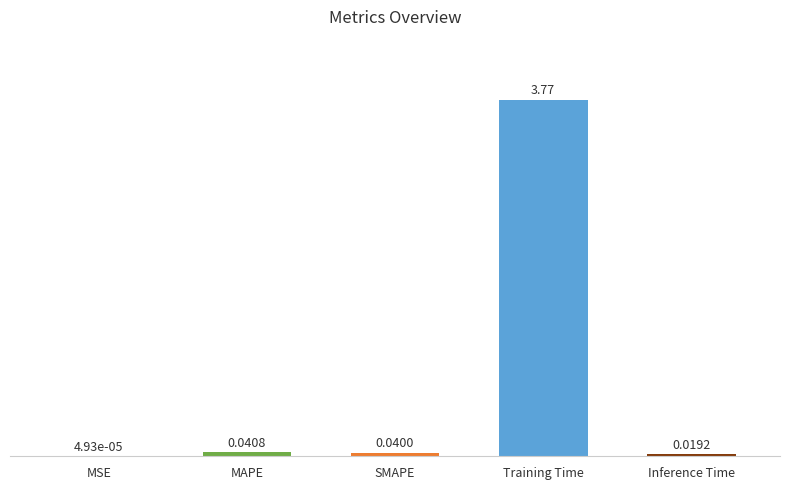

Which category has the highest value across all series?

Training Time